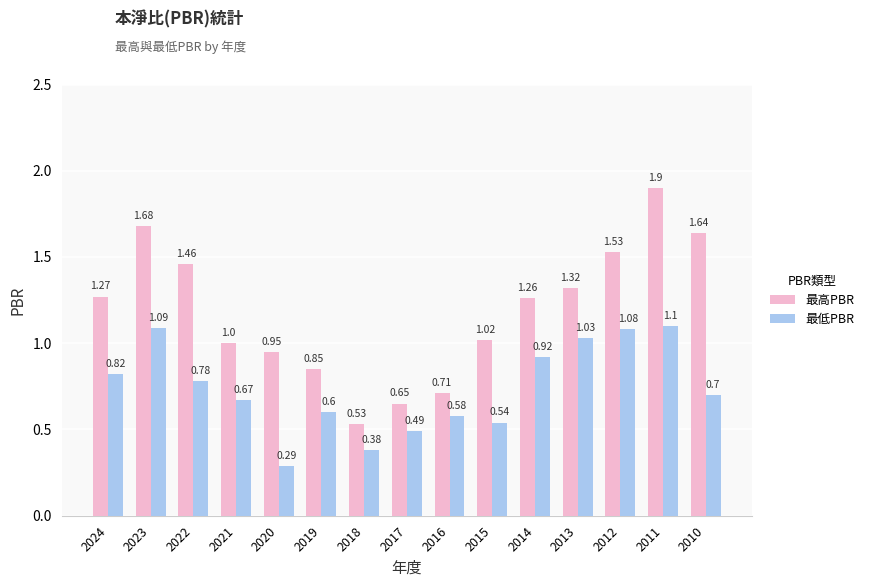

What is the difference between the 最低PBR values at 2018 and 2017?

0.1